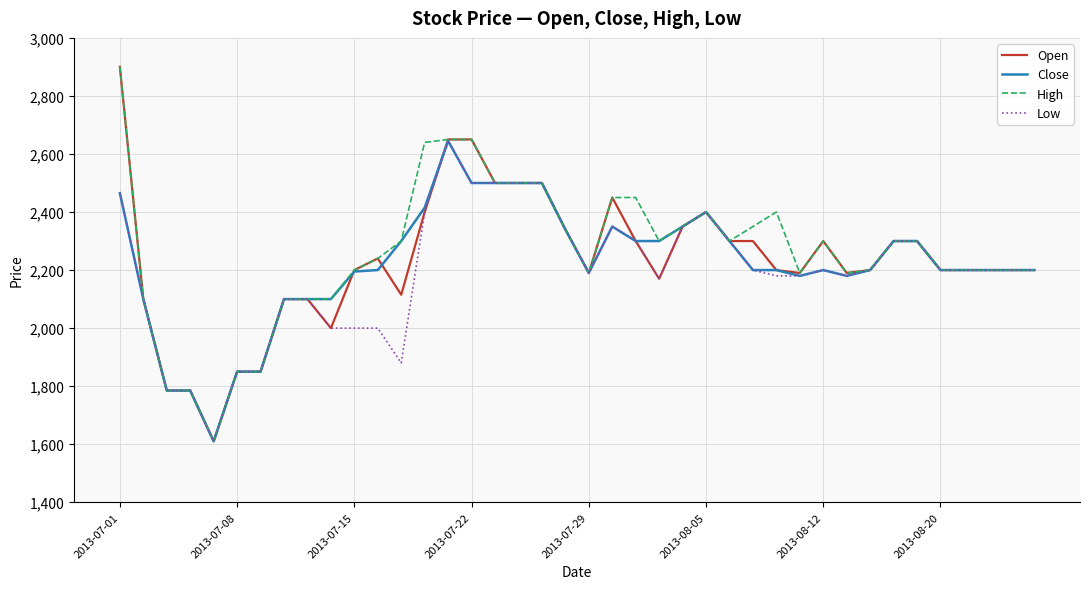

How many distinct data groups are displayed?

4